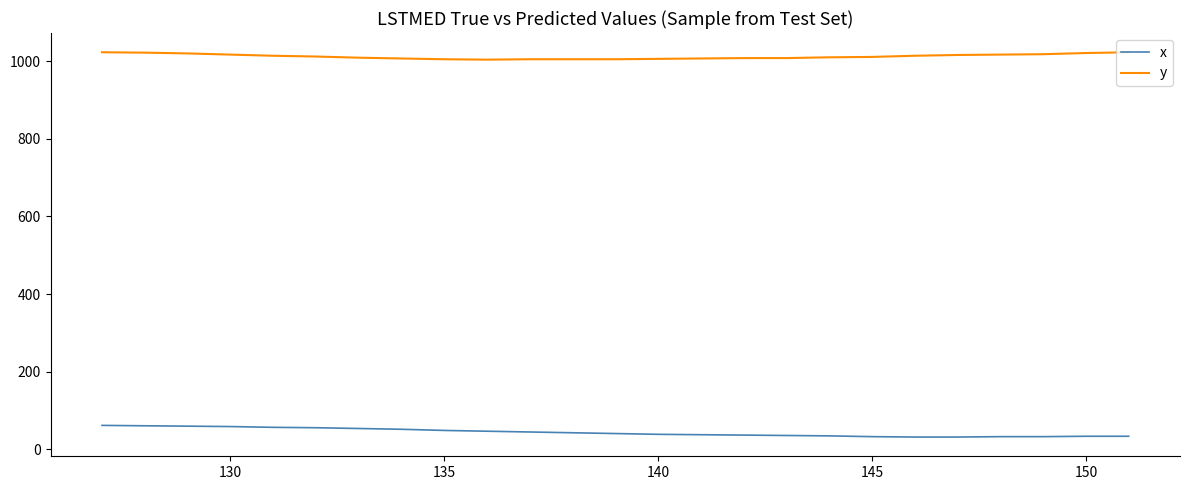

What is the lowest value of the y series?

1004